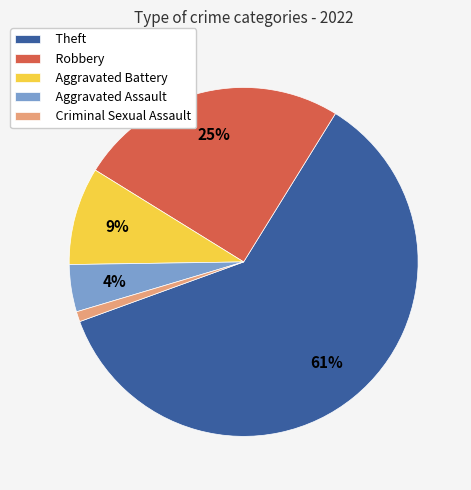

Is the sum of Robbery and Aggravated Battery greater than half?

No